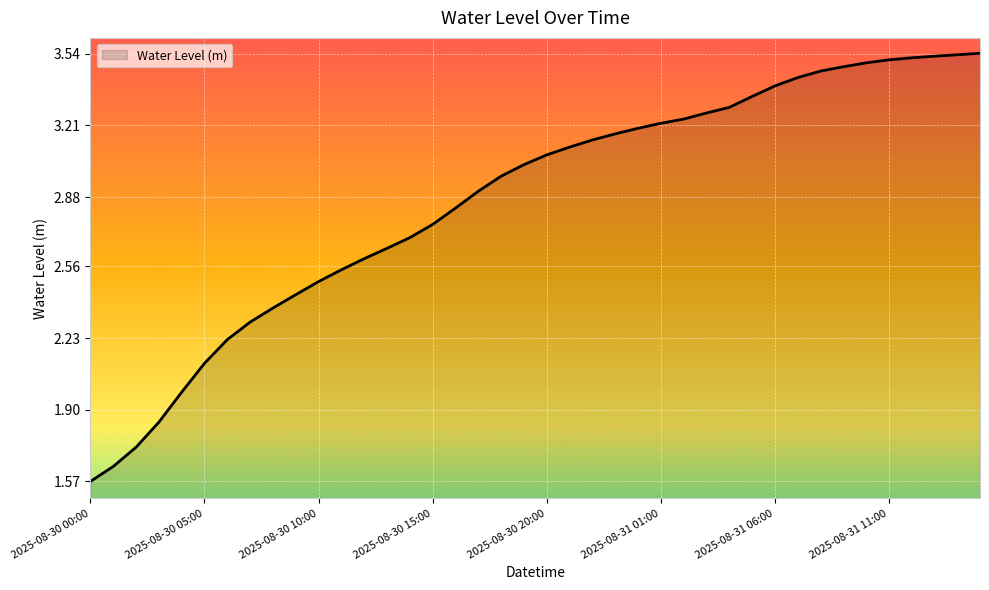

What is the difference between the maximum and minimum values?

2.0